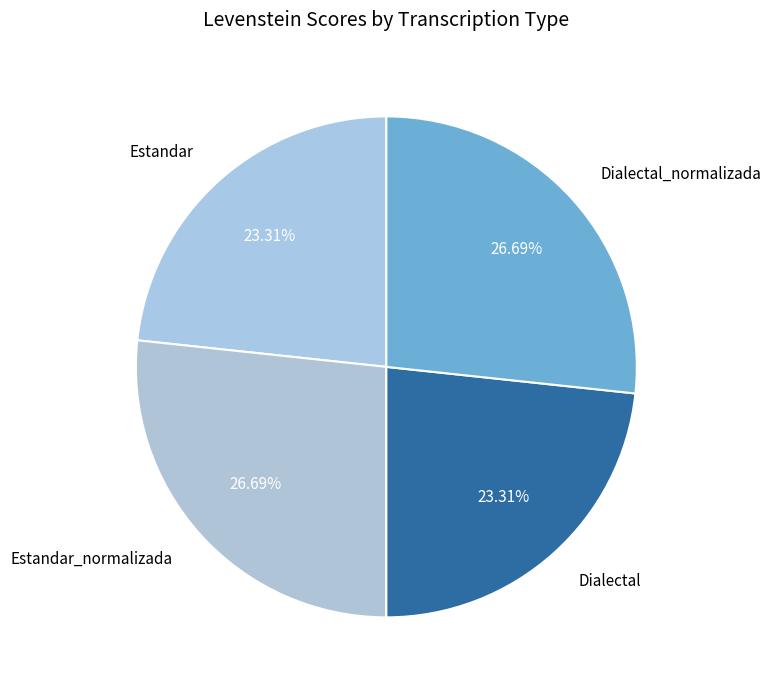

How many segments does this pie chart have?

4